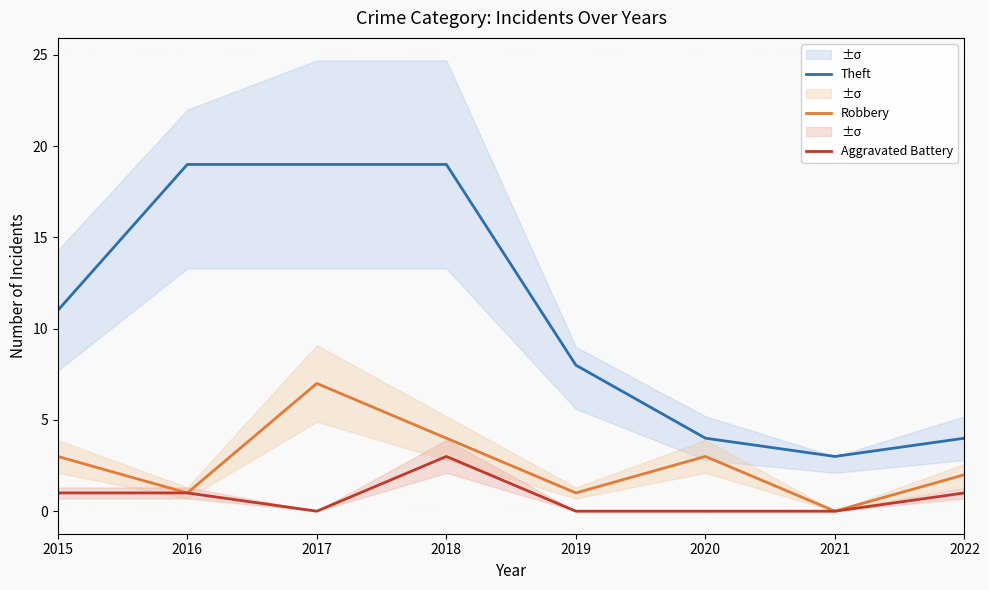

What are all the series names shown in the legend?

Theft, Robbery, Aggravated Battery